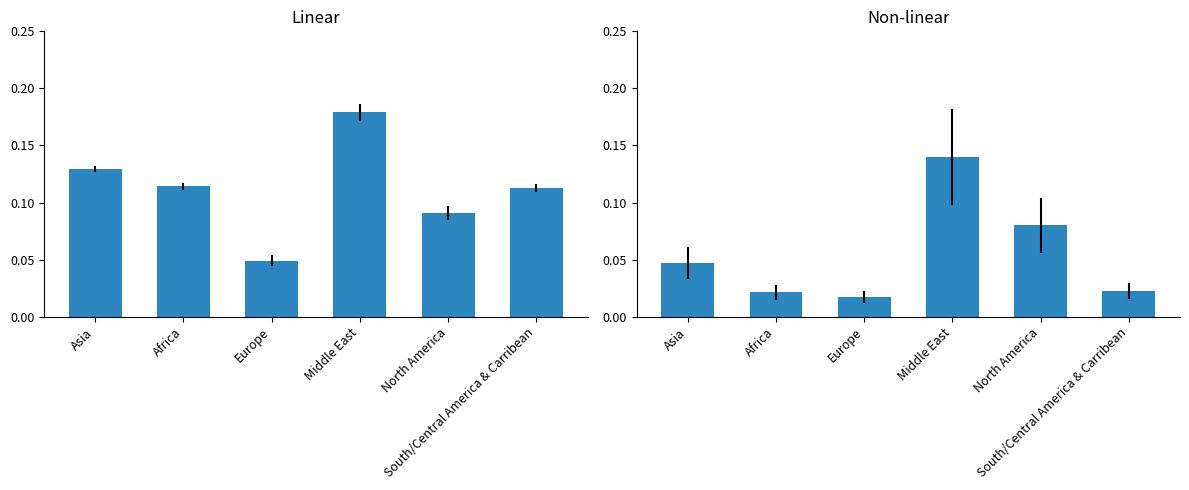

What is the value of the mean bar at the 6th from the left?

0.1